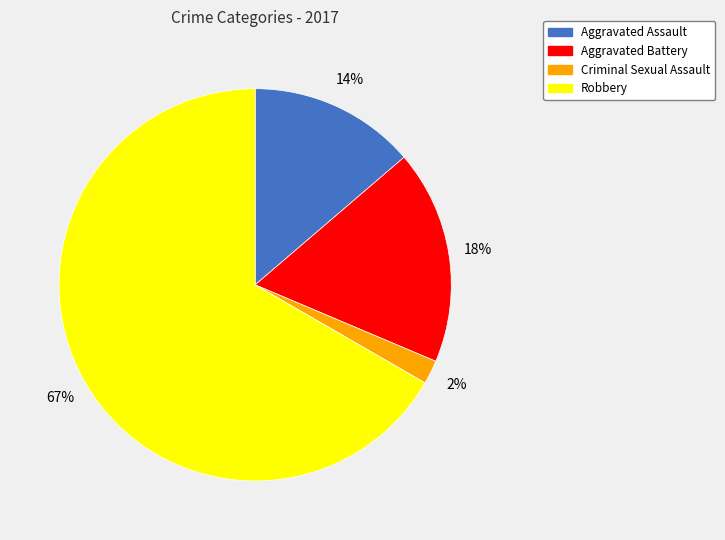

Is the sum of Aggravated Battery and Robbery greater than half?

Yes